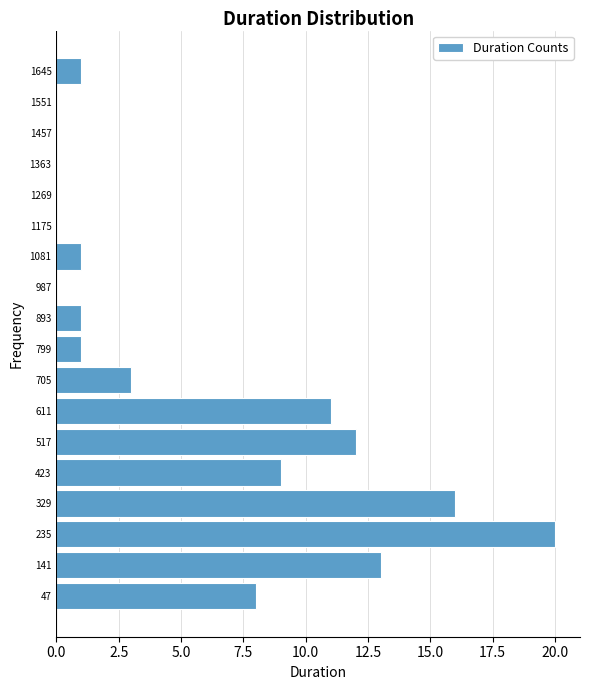

Reading bottom to top, list every bar in this chart as the range it spans on the y-axis followed by its length. Neither the bar edges nor the lengths are printed on the chart, so give them approximately, as read against the axes.

0 to 90: 8
90 to 190: 13
190 to 280: 20
280 to 380: 16
380 to 470: 9
470 to 560: 12
560 to 660: 11
660 to 750: 3
750 to 850: 1
850 to 940: 1
940 to 1030: 0
1030 to 1130: 1
1130 to 1220: 0
1220 to 1320: 0
1320 to 1410: 0
1410 to 1500: 0
1500 to 1600: 0
1600 to 1690: 1